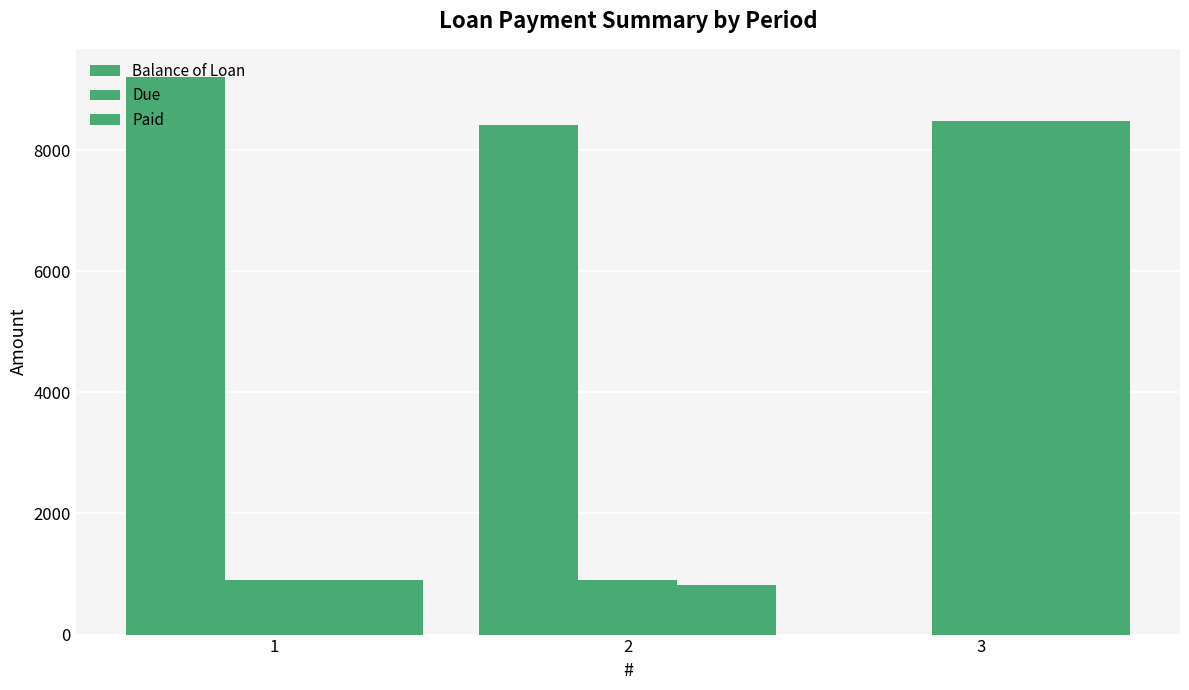

Which series has the widest spread of values?

Balance of Loan